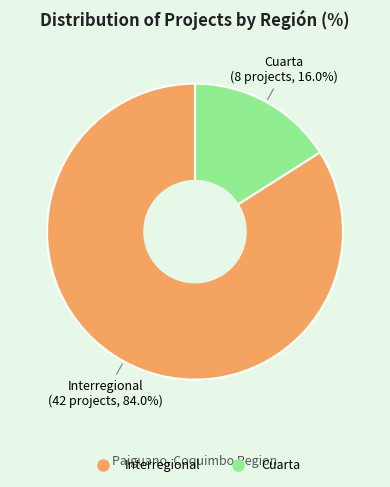

Is there any slice that represents more than half of the pie?

Yes